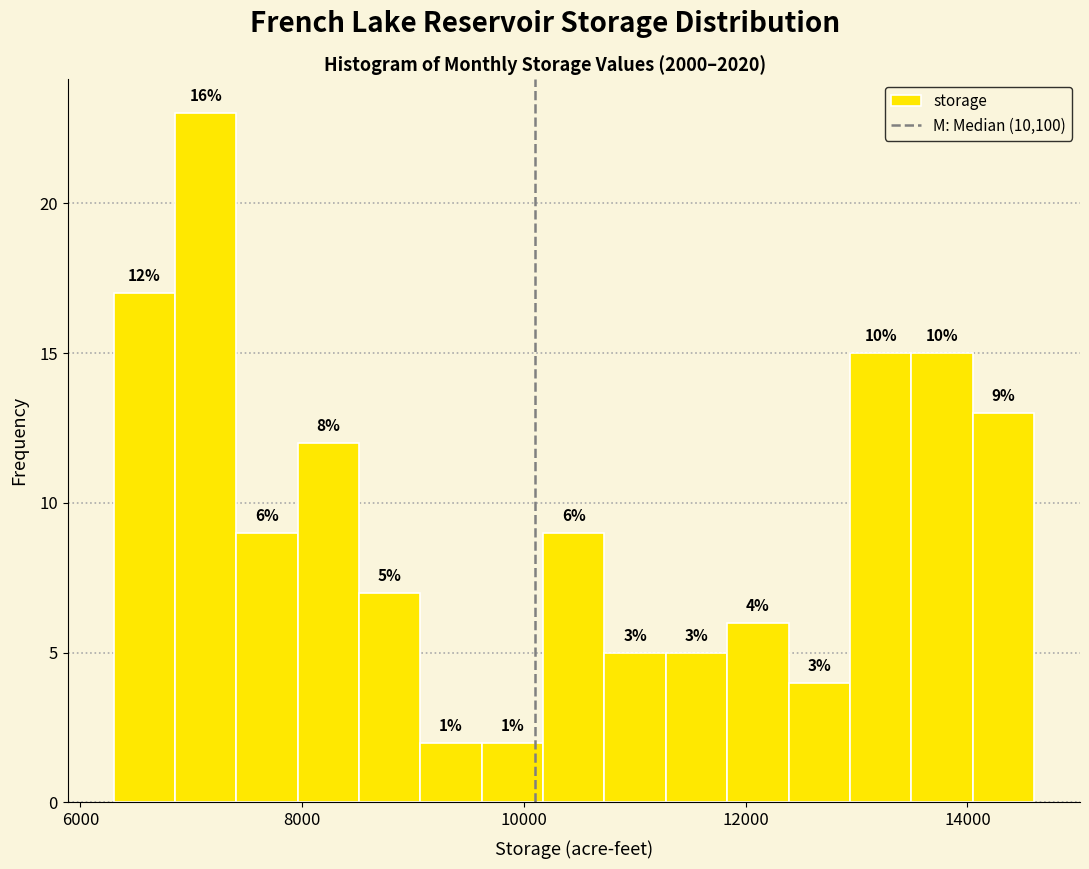

Read against the x-axis, roughly where is the centre of the tallest bar?

7200